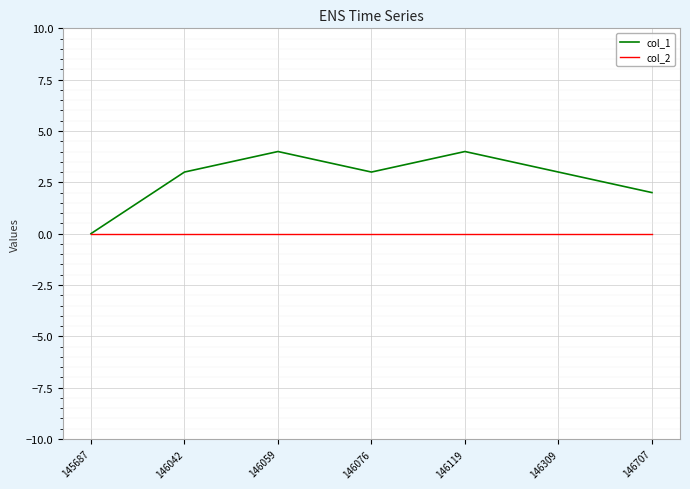

What are all the series names shown in the legend?

col_1, col_2